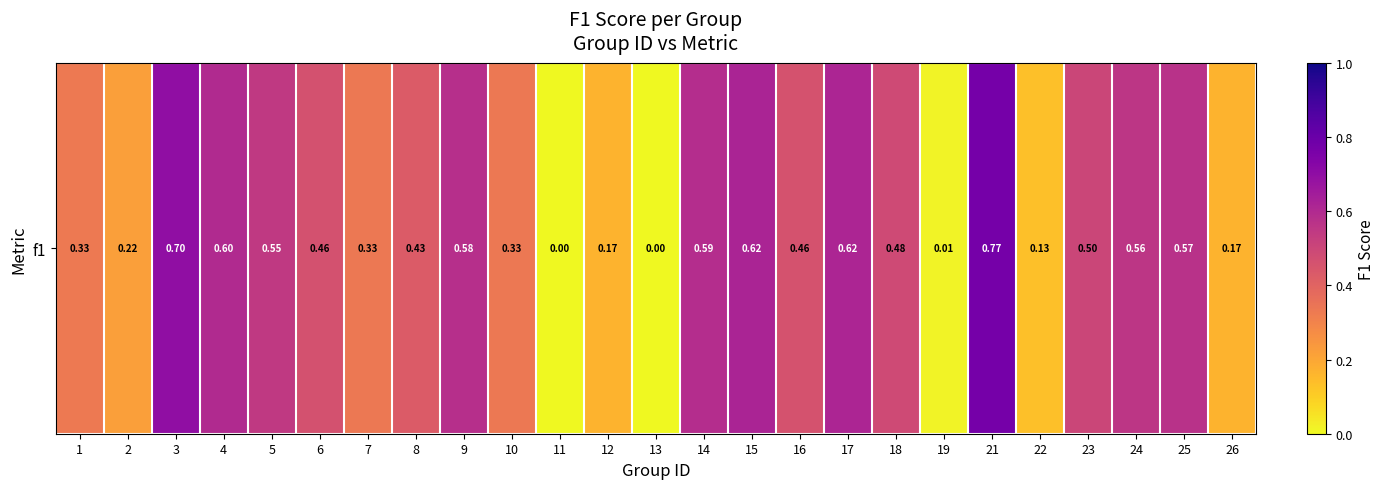

What is the difference between the maximum and minimum values?

0.8